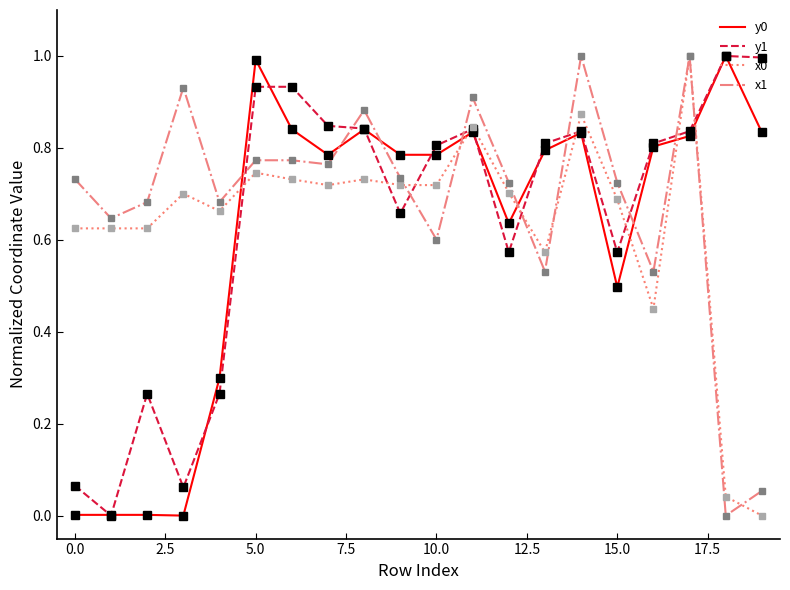

What is the highest value of the y0 series?

1.0